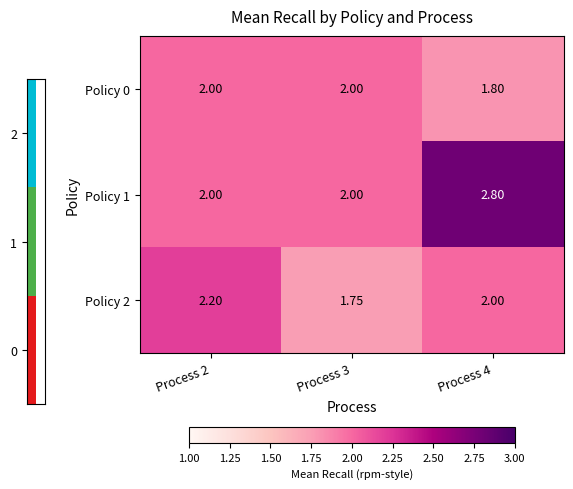

Which label corresponds to the smallest value in the chart?

Process 3